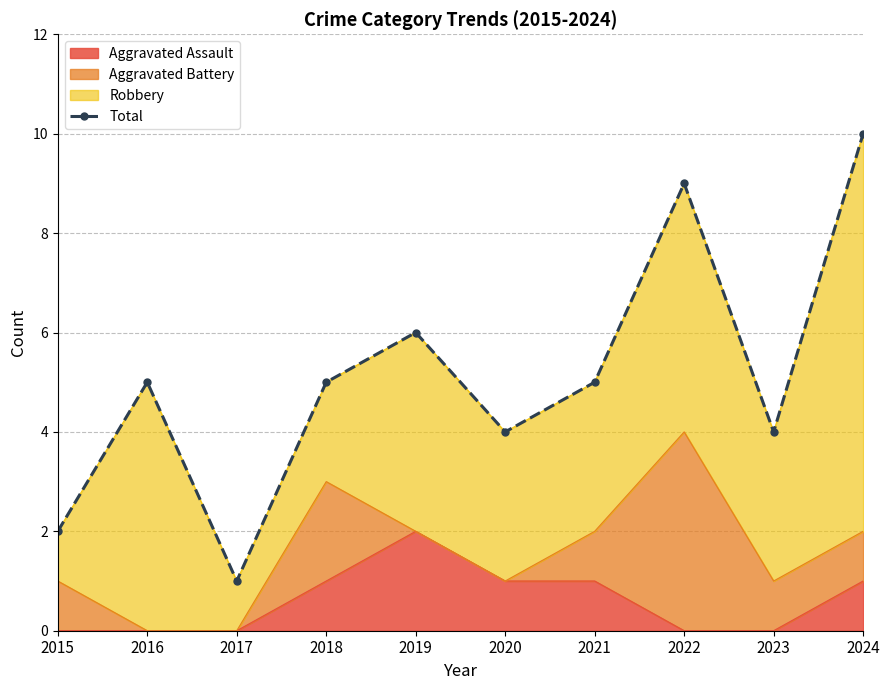

What is the average value?

5